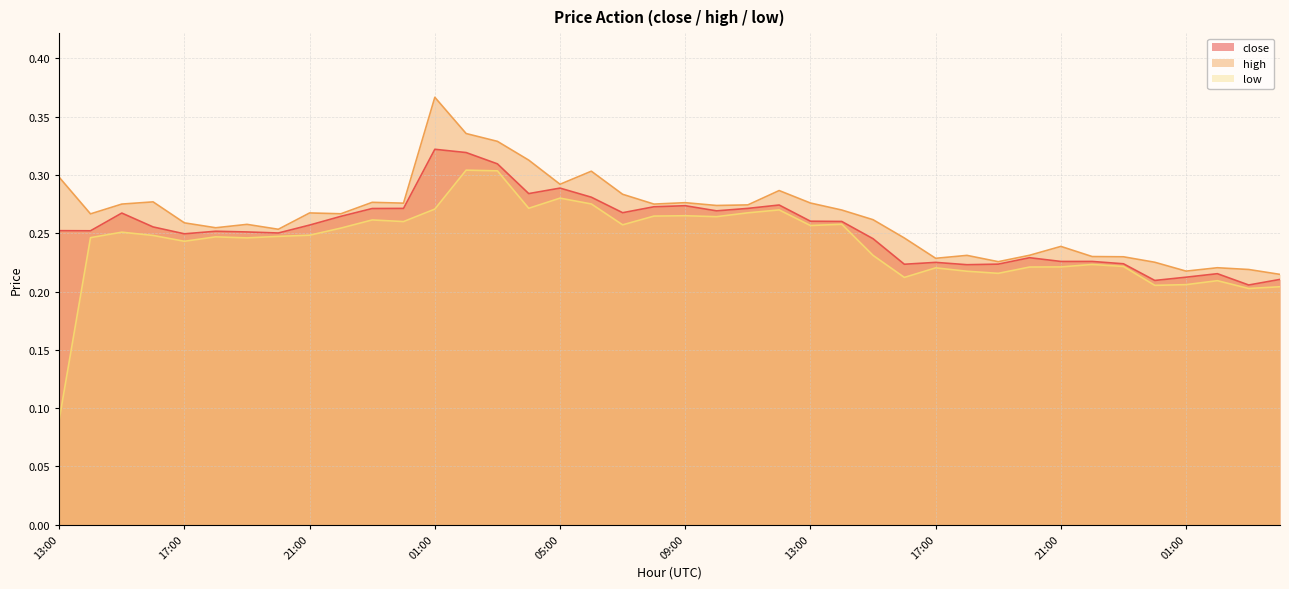

Where is the first local minimum for low?

17:00